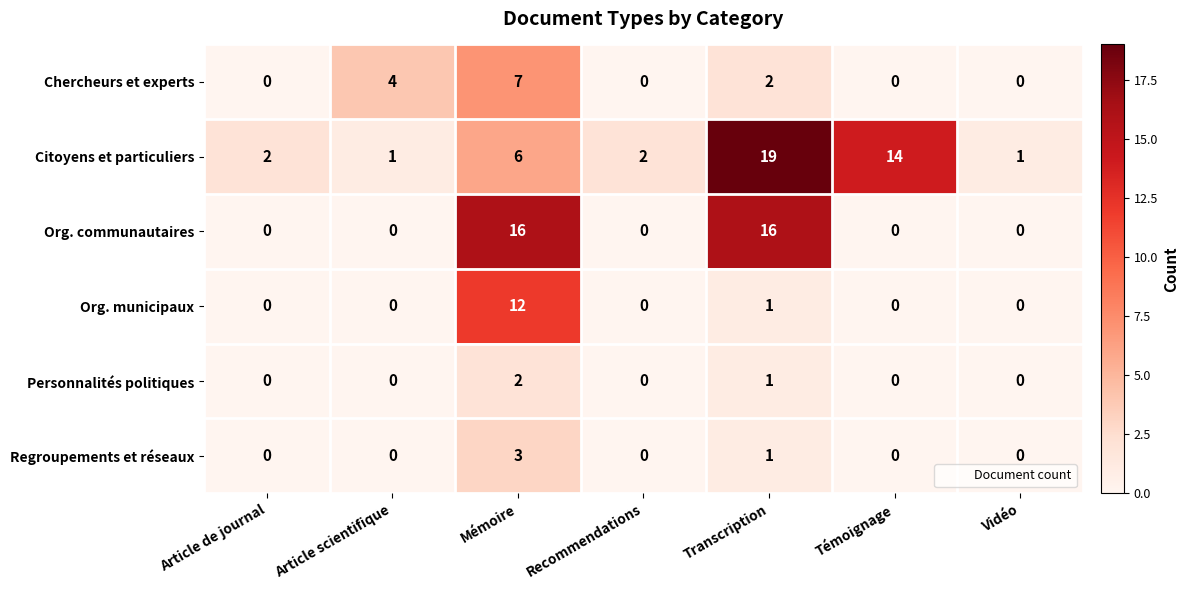

At which category is the sum across all series the highest?

Mémoire